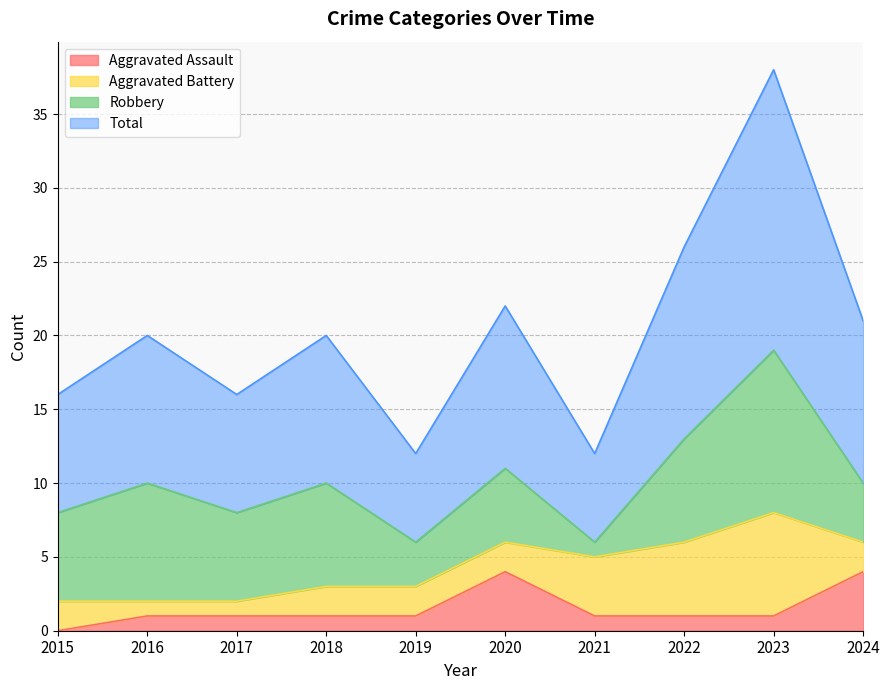

True or false: Aggravated Assault and Total intersect in this chart.

False